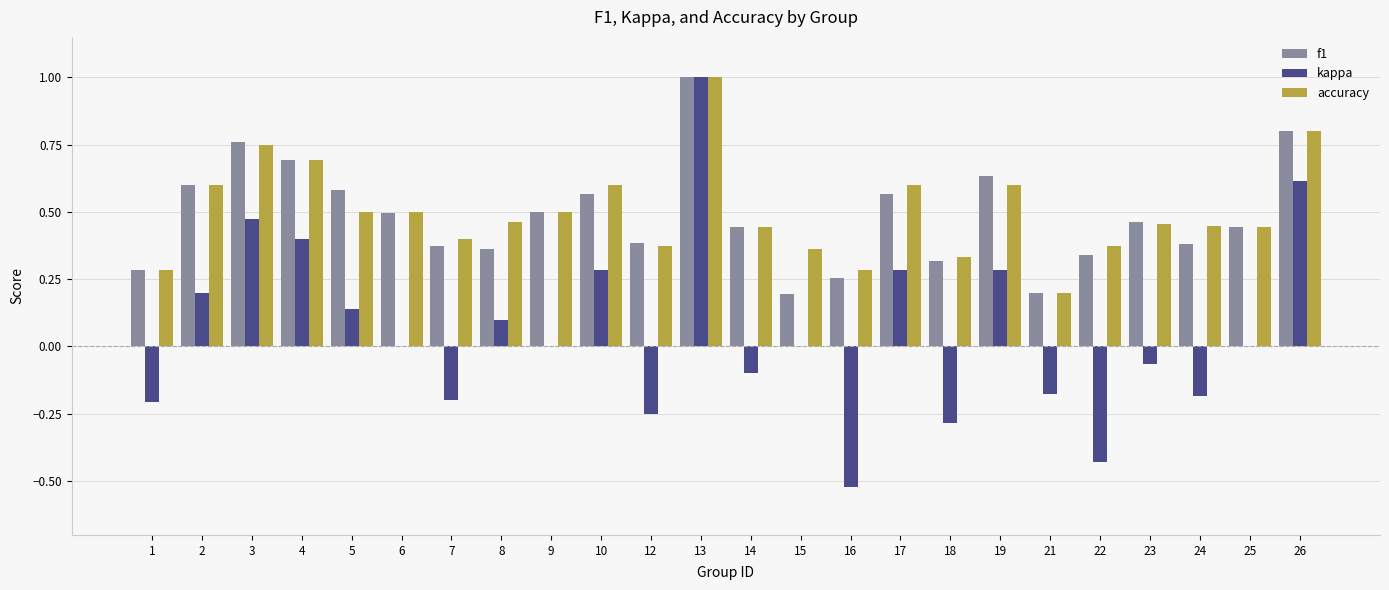

At which category is the sum across all series the highest?

13